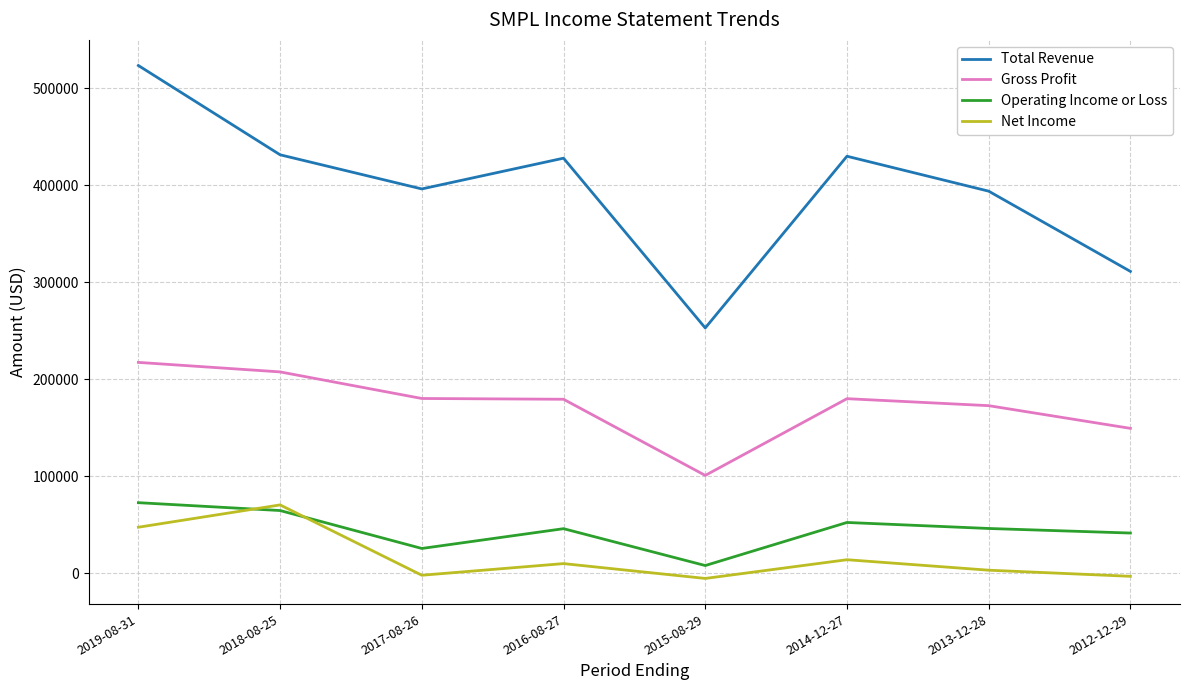

Rank the series at 2013-12-28 from highest to lowest value.

Total Revenue, Gross Profit, Operating Income or Loss, Net Income